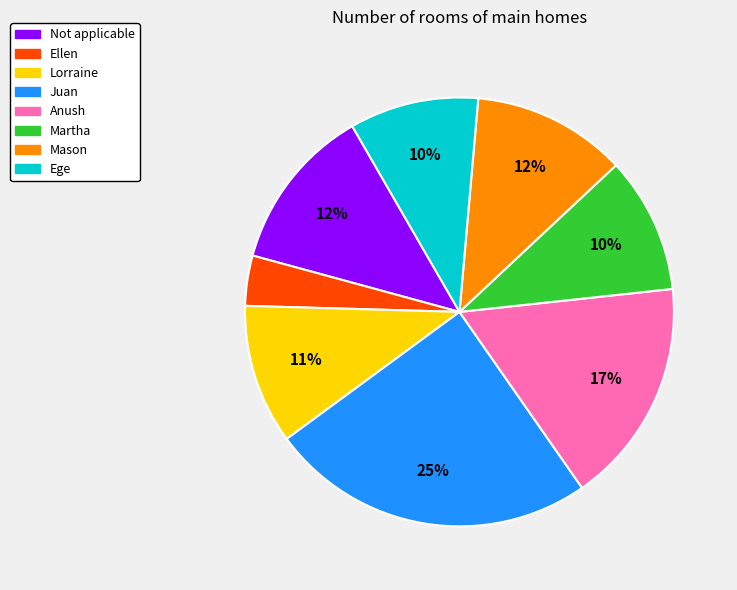

Is it true that Ellen is 4% of the pie?

True